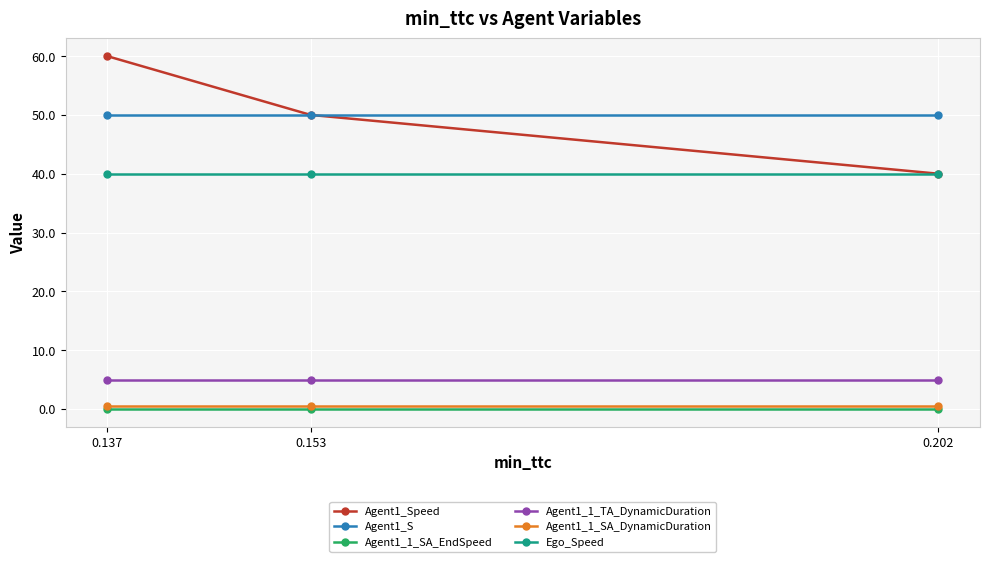

Which series has the widest spread of values?

Agent1_Speed